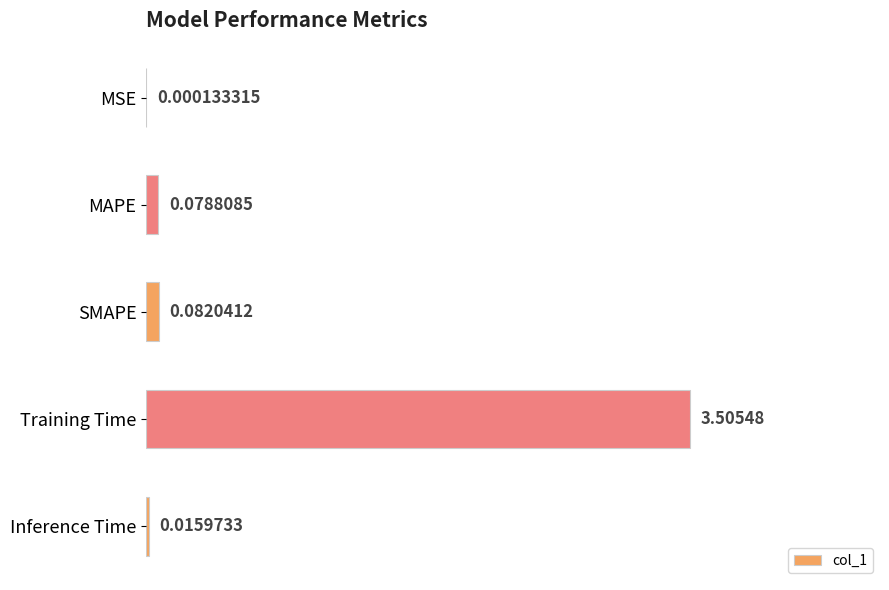

Which label corresponds to the largest value in the chart?

Training Time